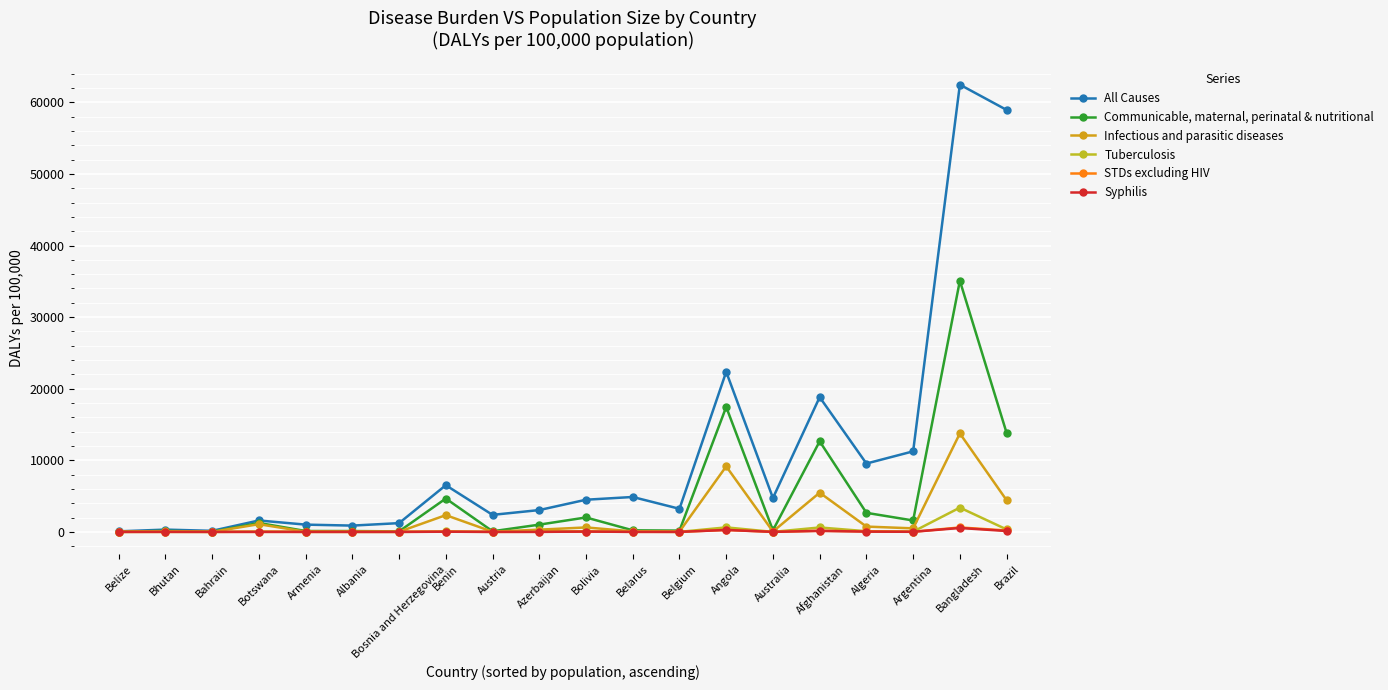

Where does the Communicable, maternal, perinatal & nutritional series first go above 1011?

Botswana